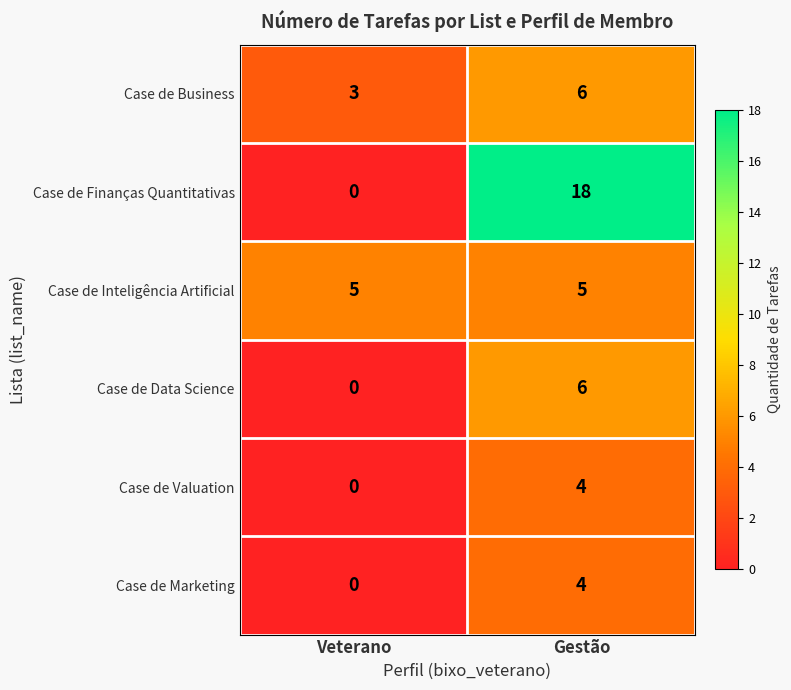

Is it true that Case de Finanças Quantitativas equals 18 at Gestão?

True